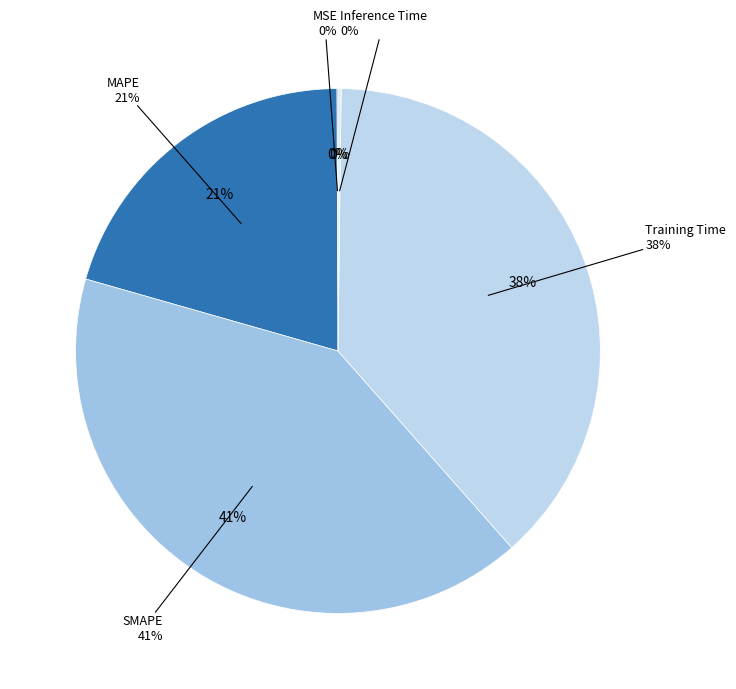

Does any single category account for the majority?

No